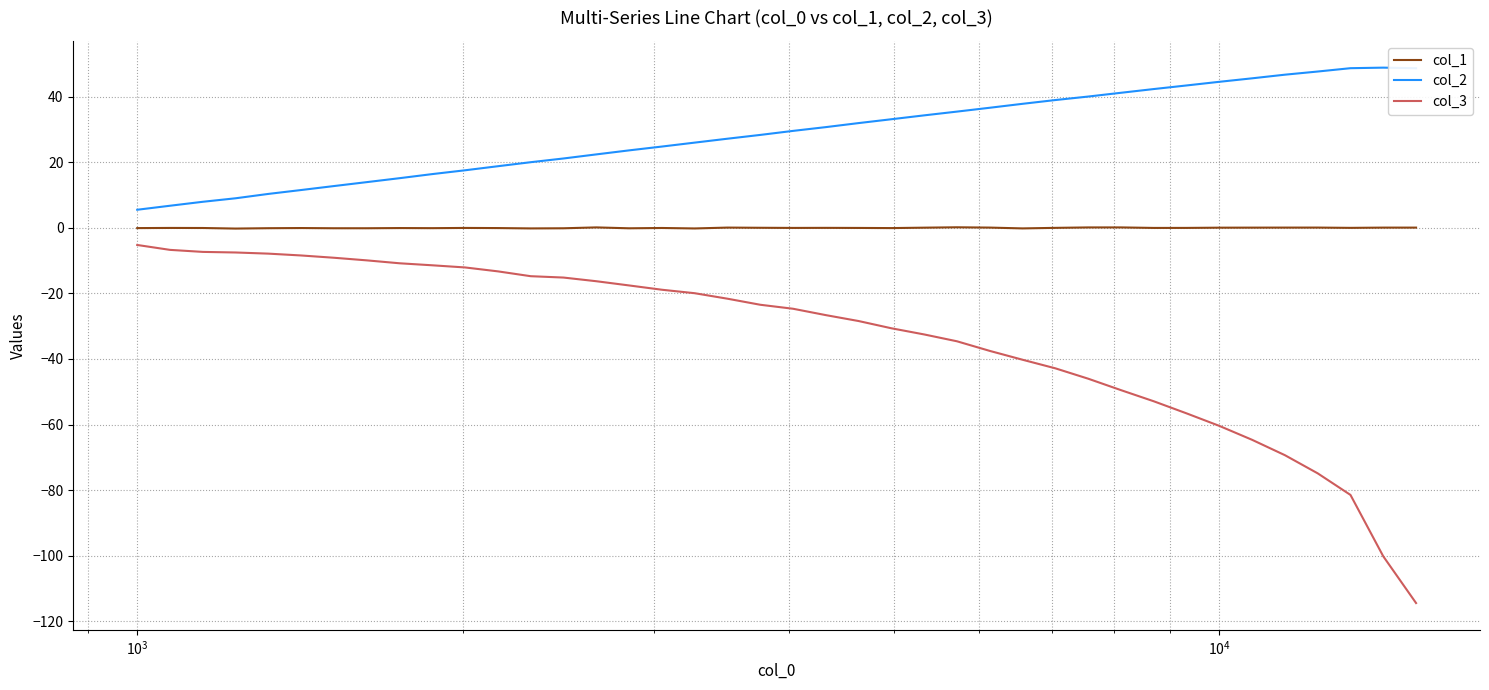

True or false: col_1 and col_3 intersect in this chart.

False